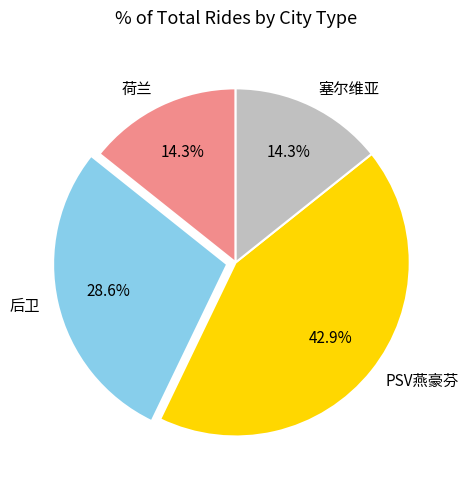

Is it true that 后卫 is 34% of the pie?

False